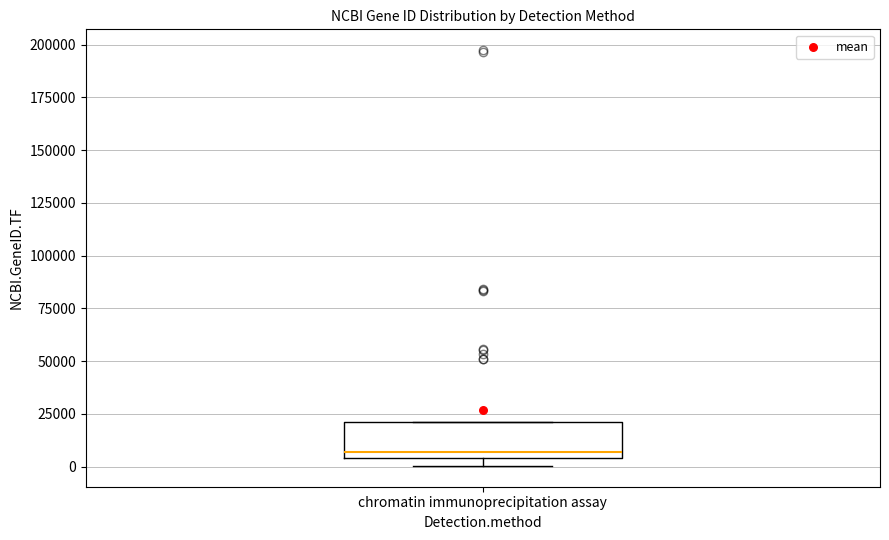

Where is the lower edge of the box for chromatin immunoprecipitation assay on the y-axis? The values are not printed on the chart, so give them approximately, as read against the axis.

5000